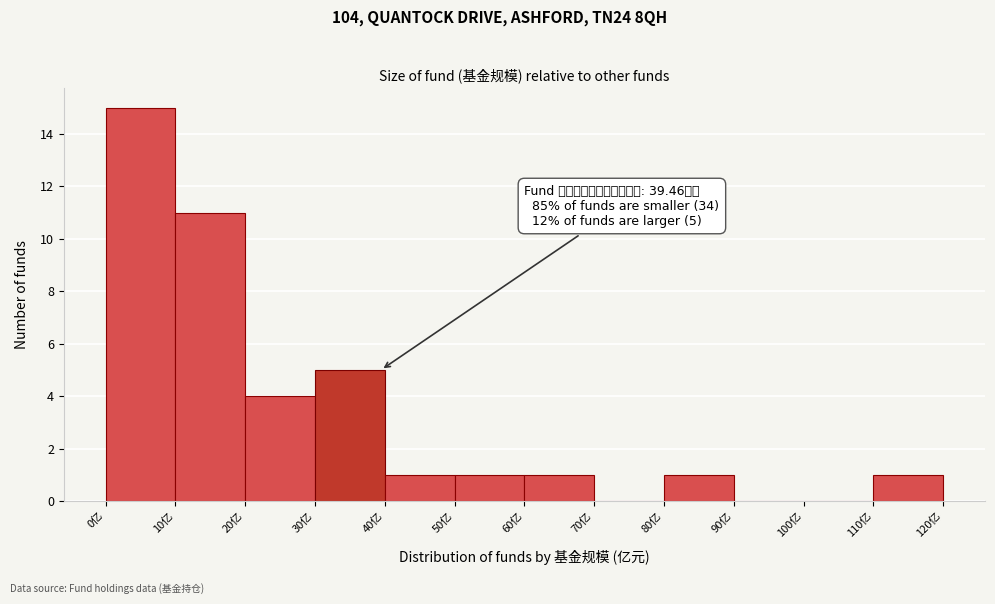

Over which range of the x-axis is the bar tallest?

0 to 10